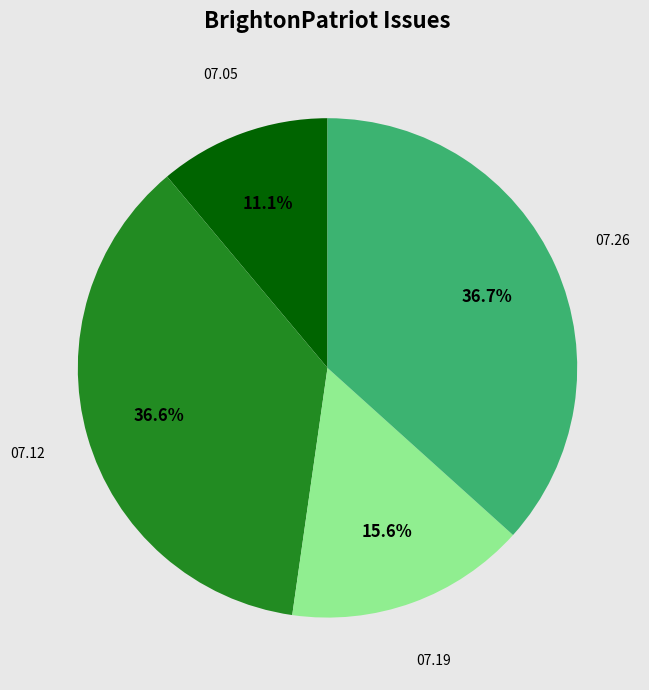

Is there a majority slice in this chart?

No